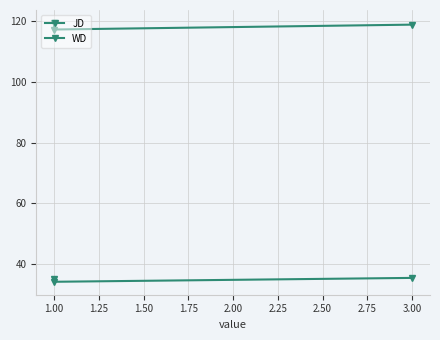

Which label corresponds to the smallest value in the chart?

1.00